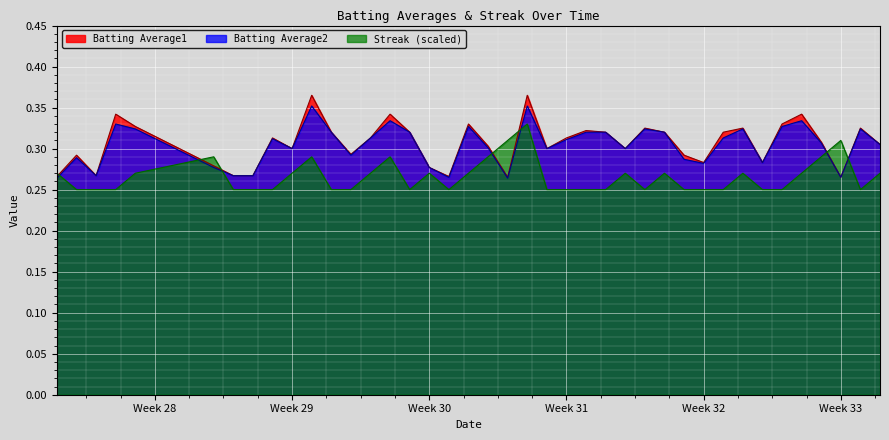

True or false: Batting Average2 has a value of 0.3 at 2010-07-30.

True